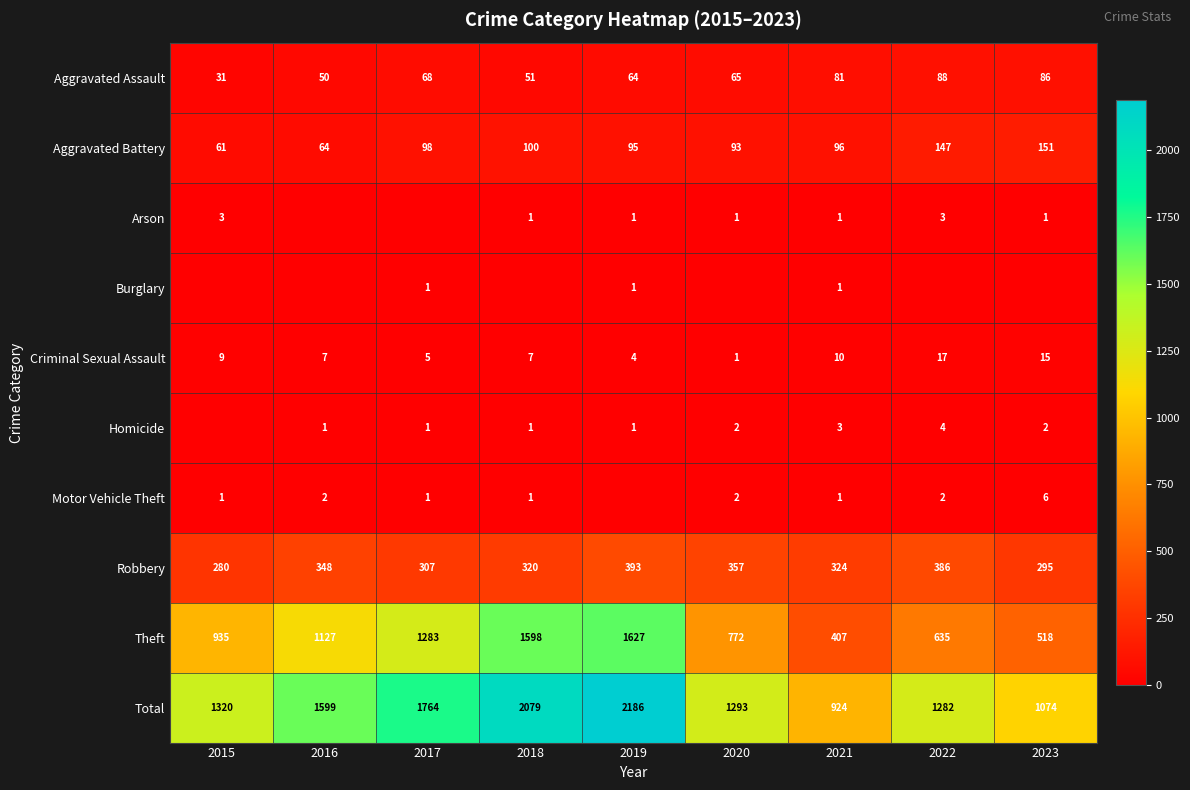

At which label is Aggravated Assault closest to 59?

2019